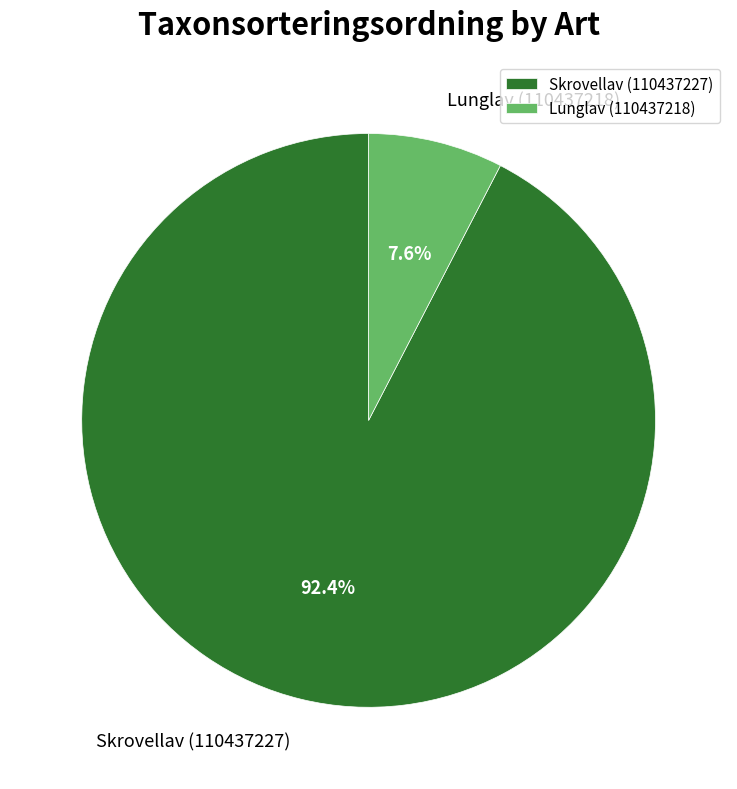

What percentage is the Lunglav (110437218) slice, to the nearest percent?

8%